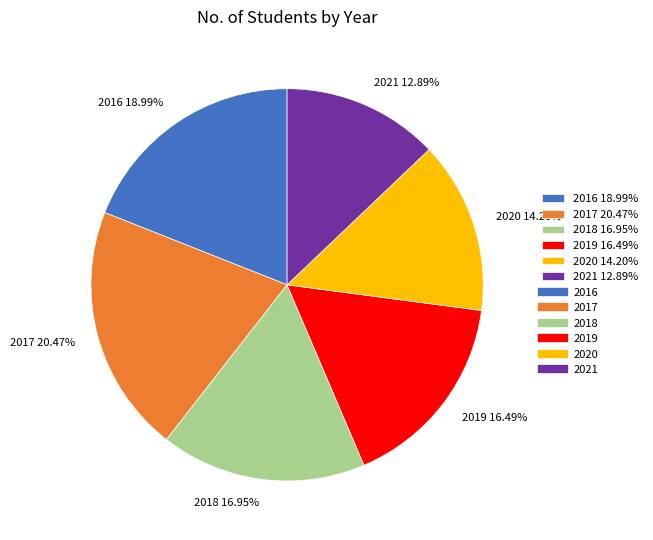

How many segments does this pie chart have?

6